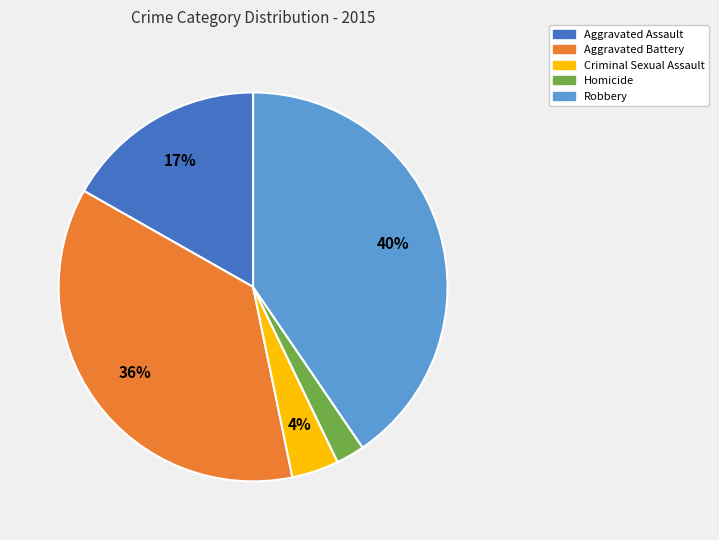

Which has a higher value, Aggravated Battery or Aggravated Assault?

Aggravated Battery